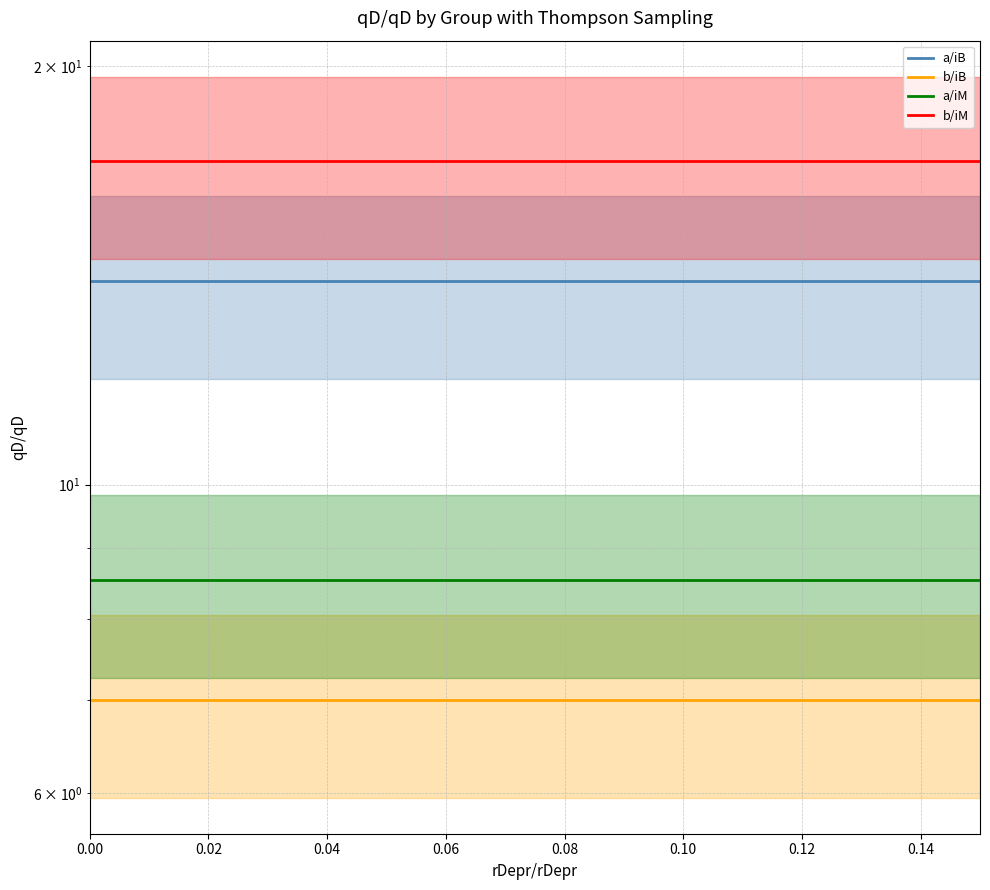

Does the chart display data point markers on the line(s)?

No